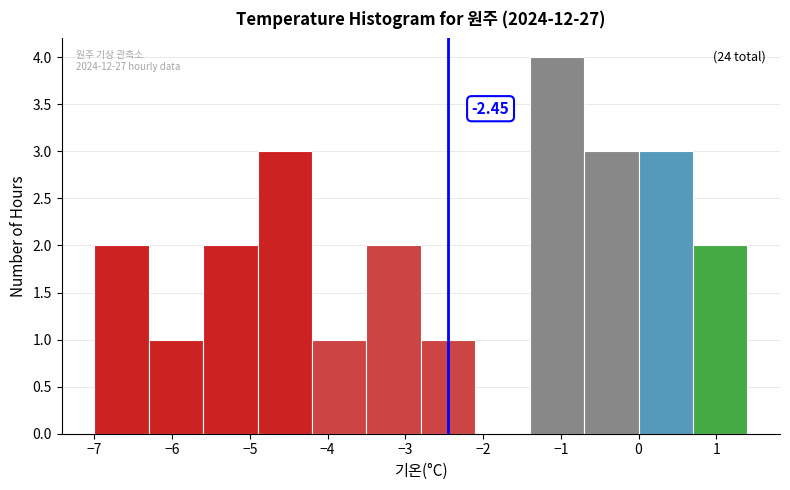

Which range on the x-axis has the tallest bar?

-1.4 to -0.7